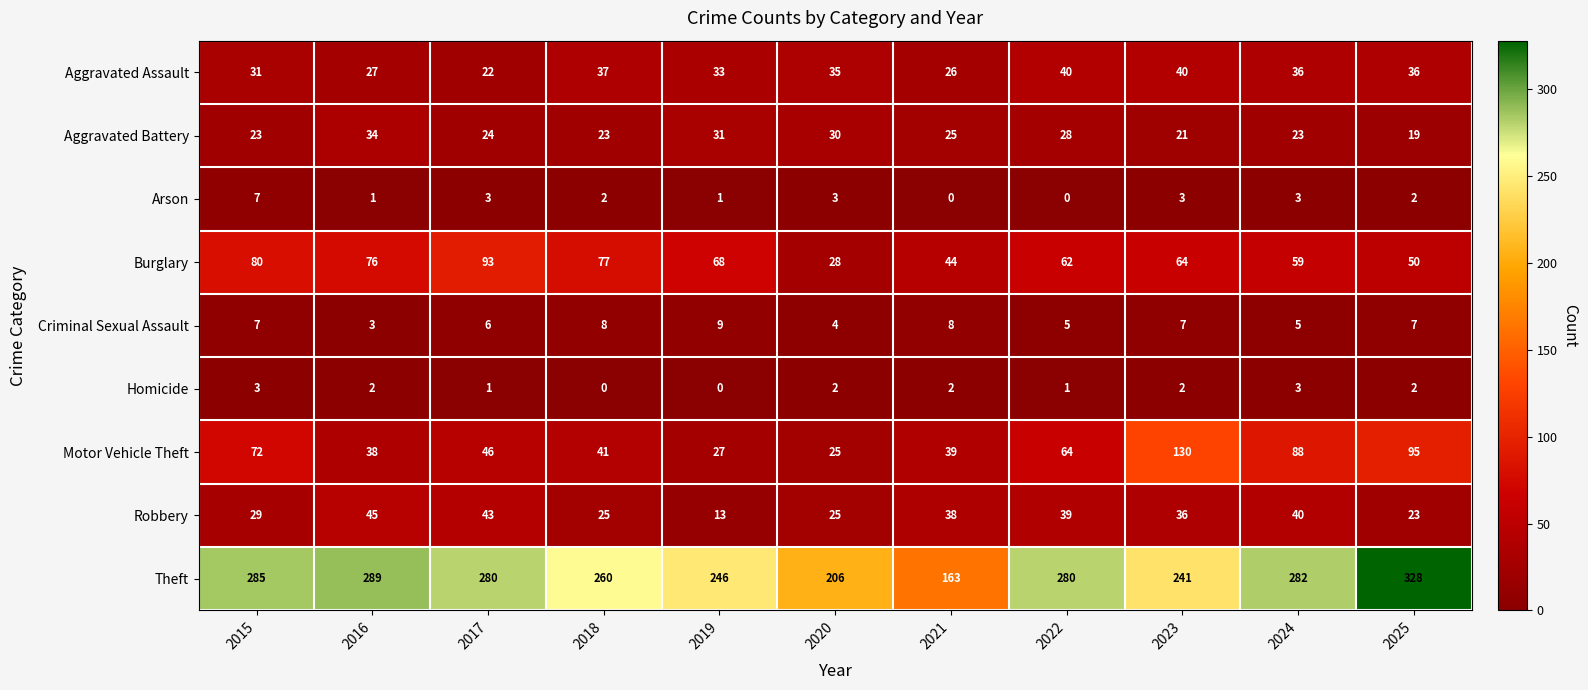

True or false: Burglary has a value of 133 at 2015.

False